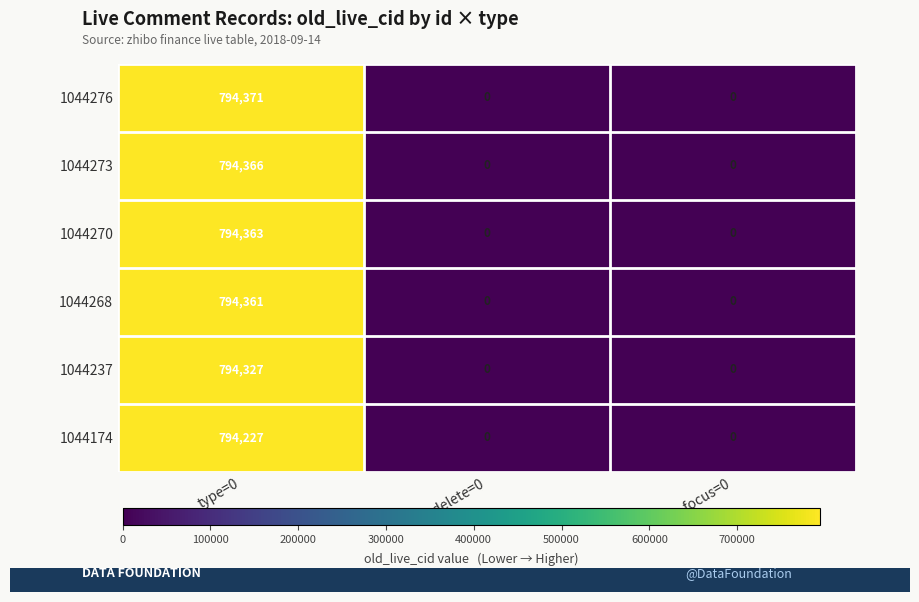

At which category does the chart reach its peak across all series?

type=0